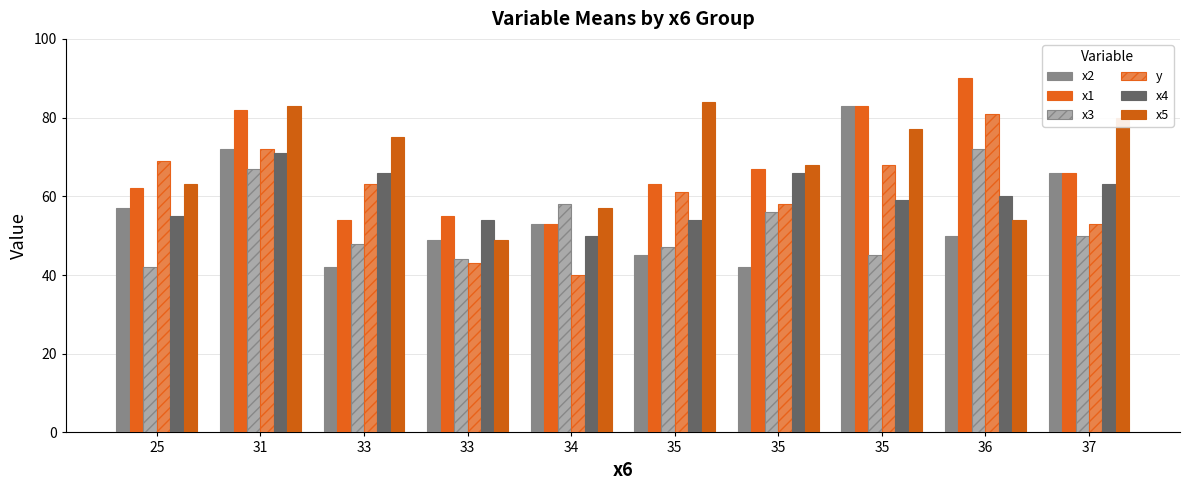

Is it true that x5 equals 31 at 34?

False